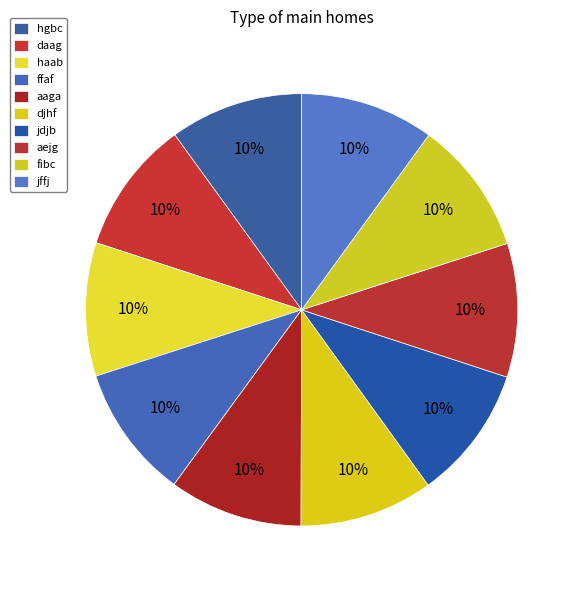

Count the number of slices in the pie.

10